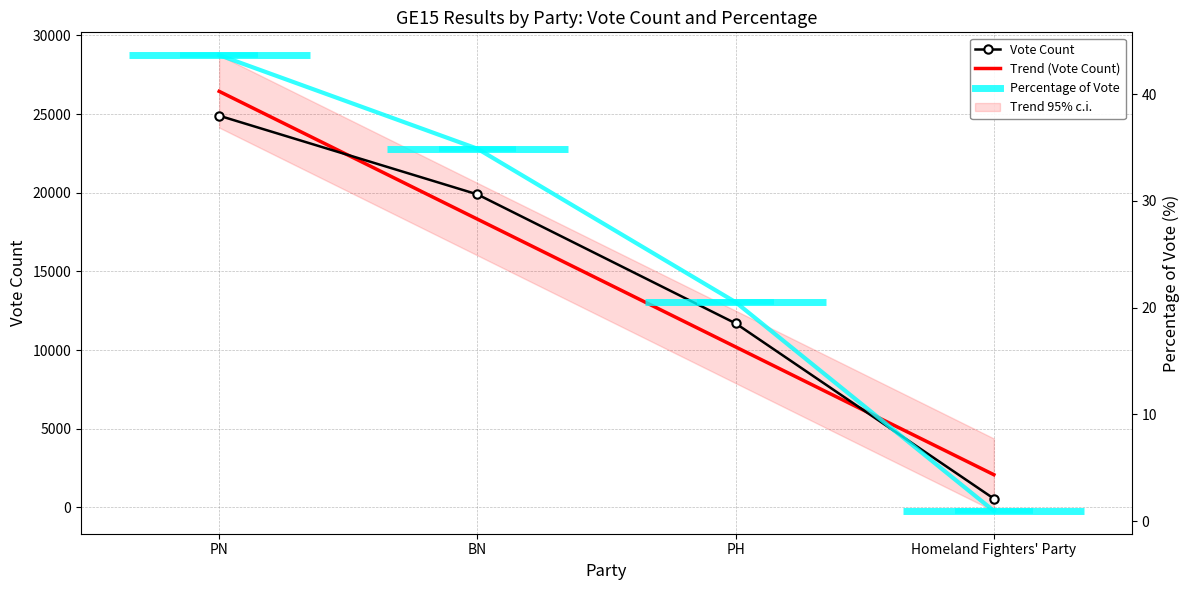

Which has a higher value, PH or PN?

PN